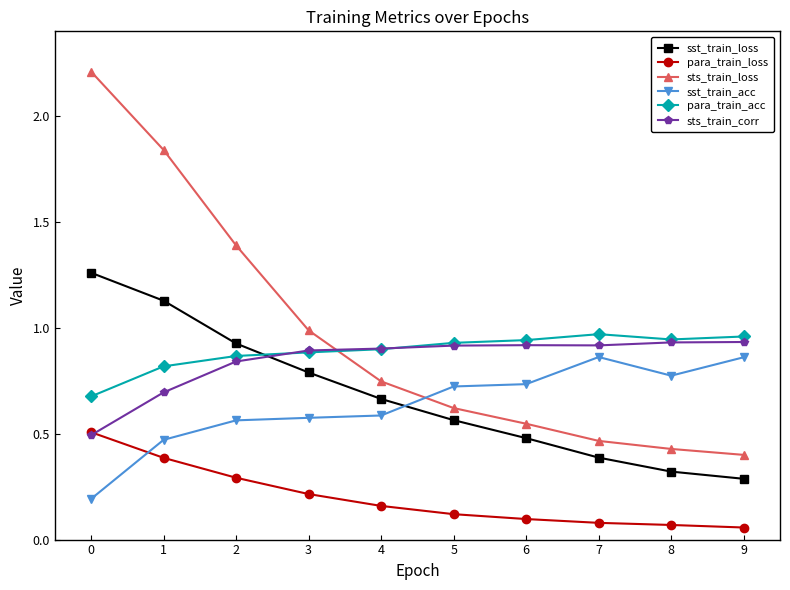

What is the difference between the second highest and minimum values in the para_train_loss series?

0.3